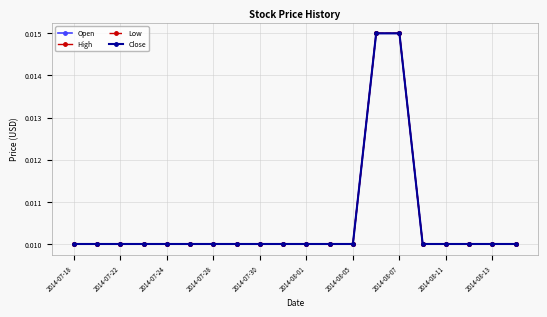

Which series has the largest total across all categories?

Open